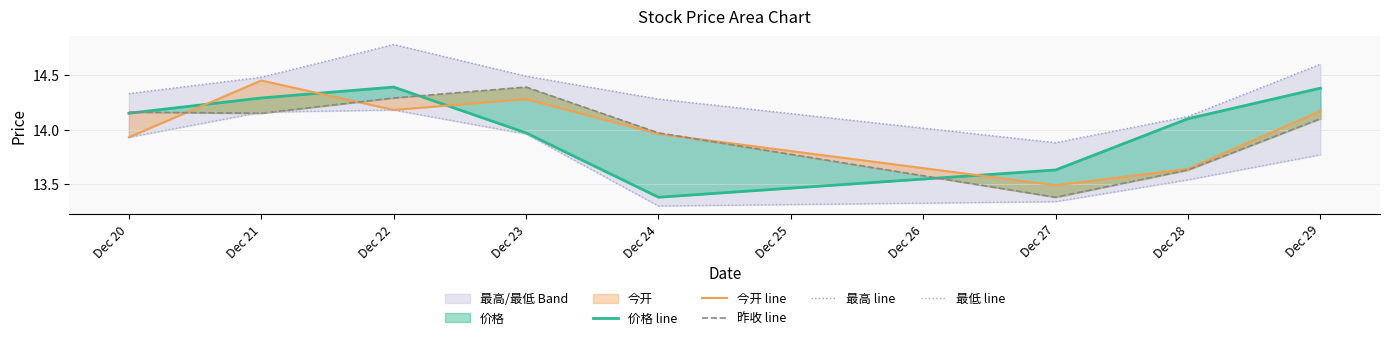

What is the difference between the maximum and second lowest values in the 价格 line series?

0.8